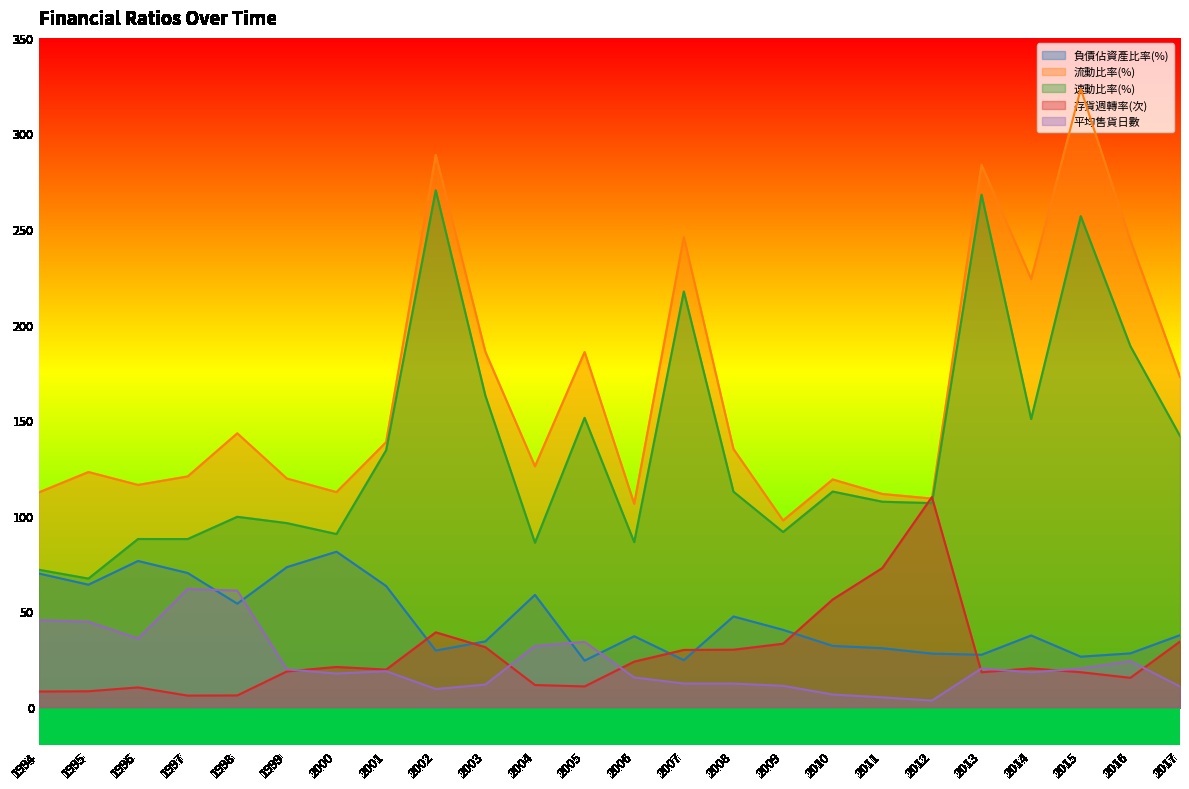

How many values in the 負債佔資產比率(%) series exceed 37?

13